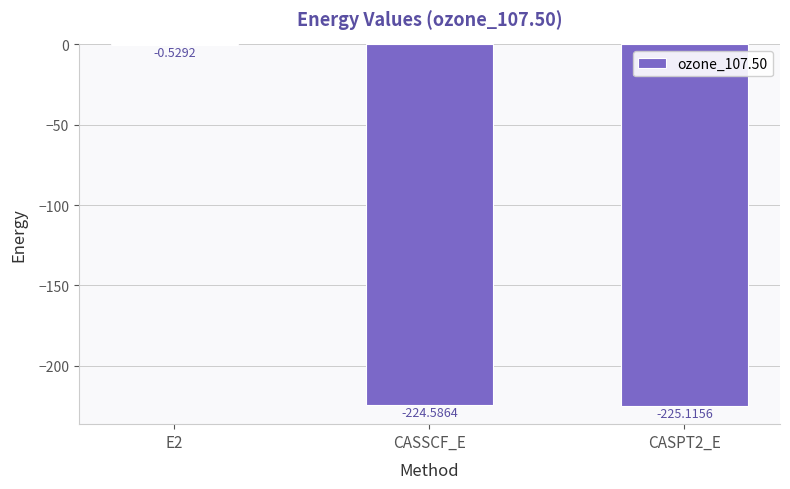

What is the sum of all values?

-450.2